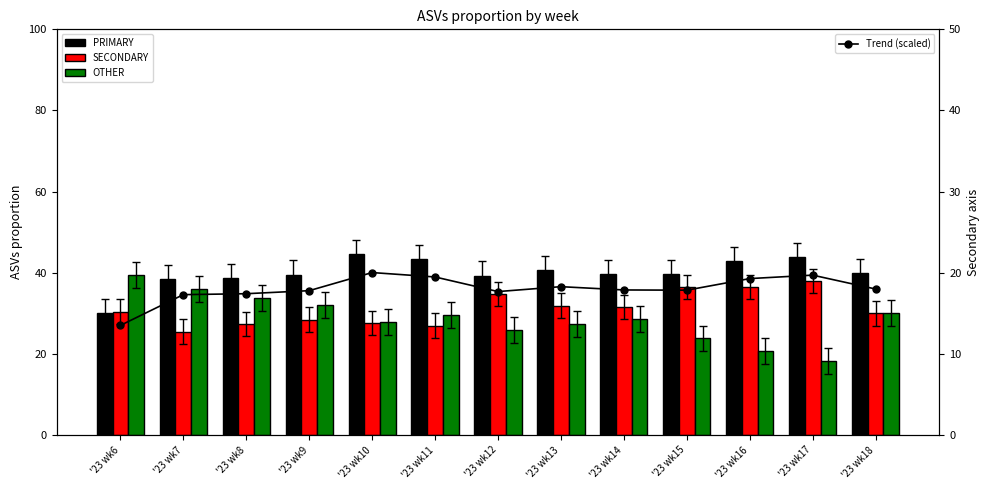

What is the average value of the Trend (scaled) series?

18.0